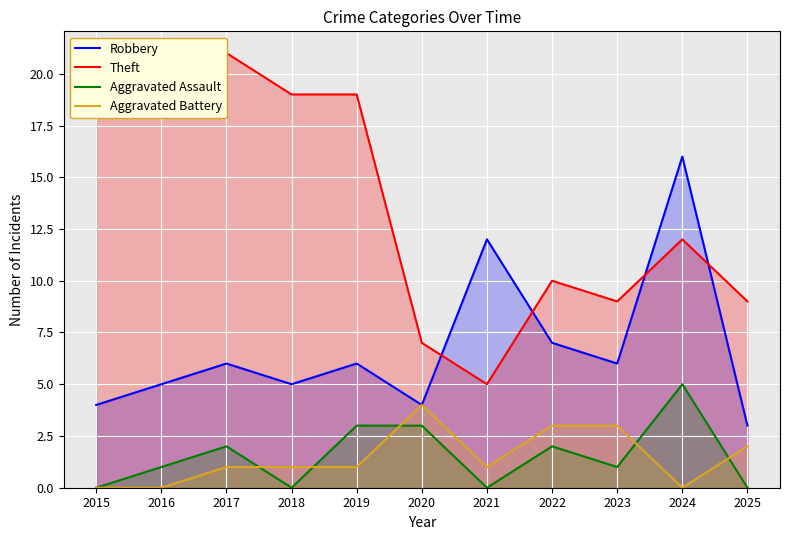

What is the total value across all series at 2019?

29